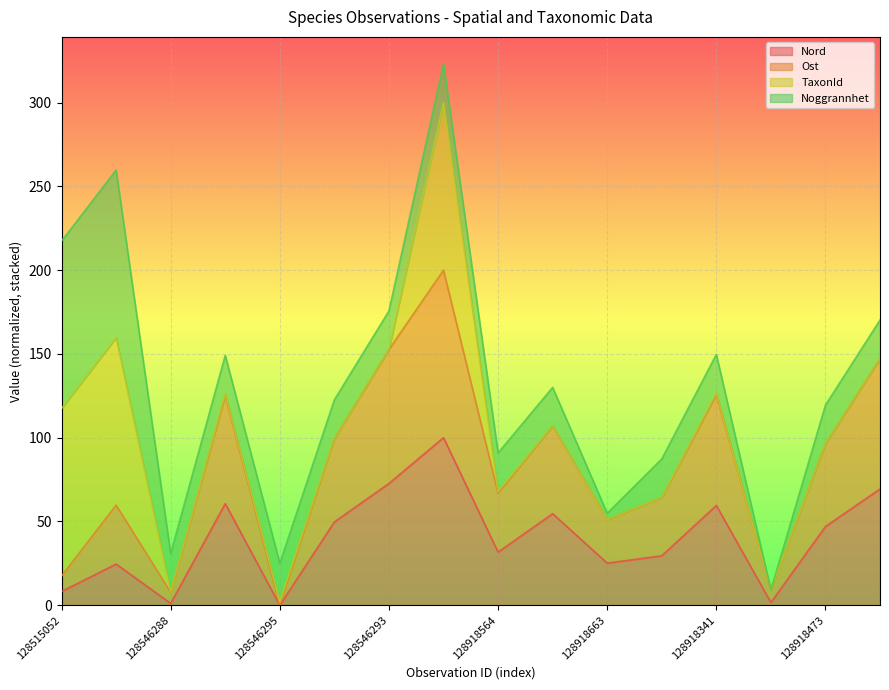

How many lines are shown in the chart?

4